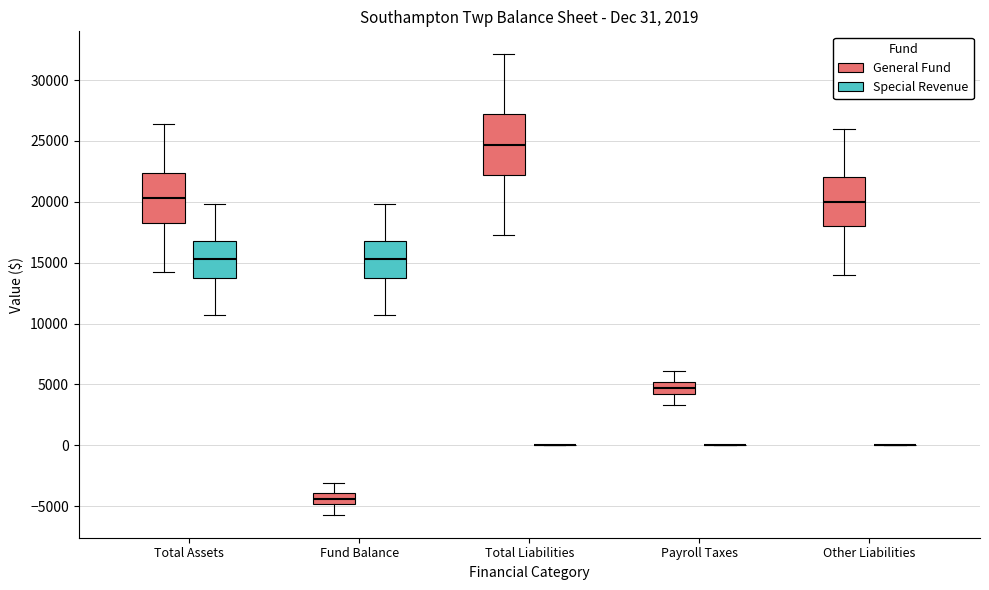

Which box is the tallest, from its lower edge to its upper edge?

Total Liabilities (General Fund)